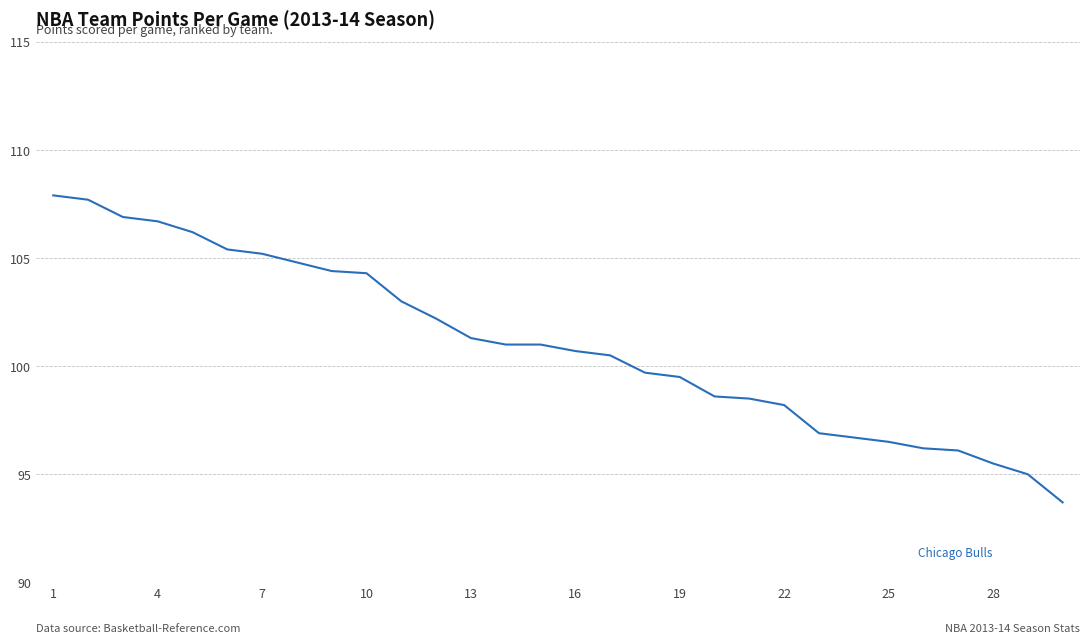

What is the maximum value shown in the chart?

107.9